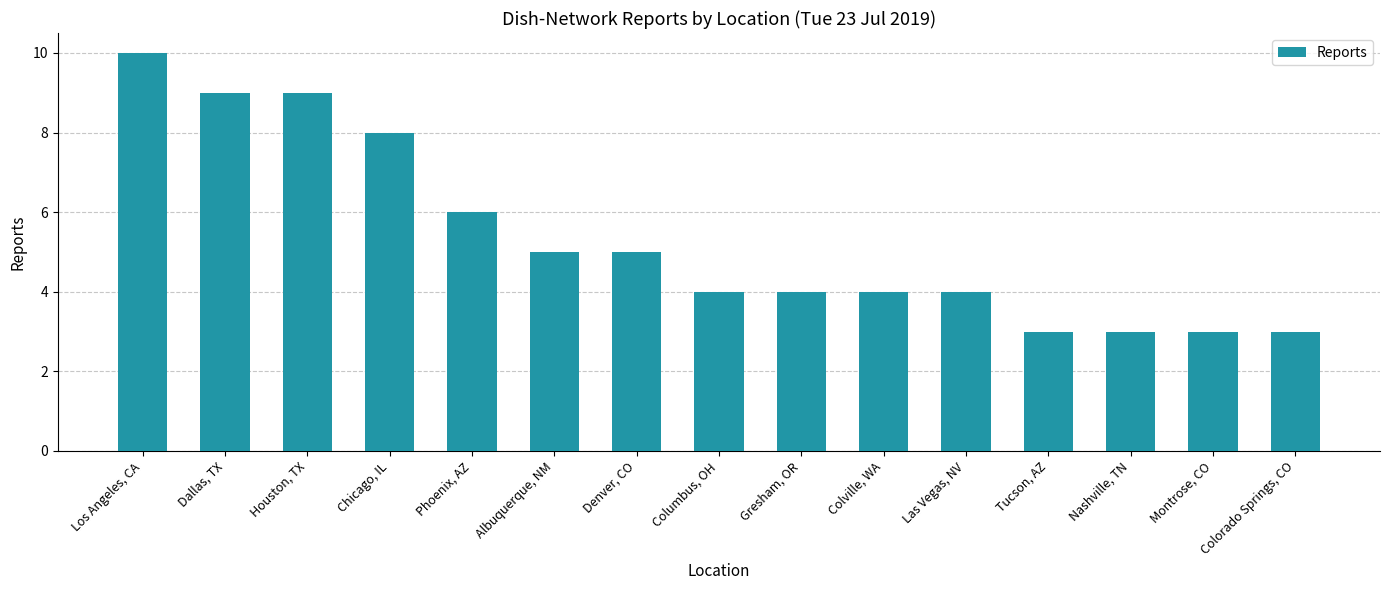

What is the maximum value shown in the chart?

10